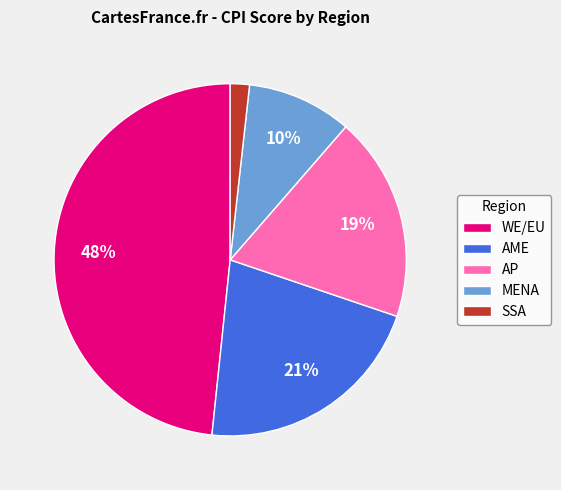

Between AP and WE/EU, which is larger?

WE/EU